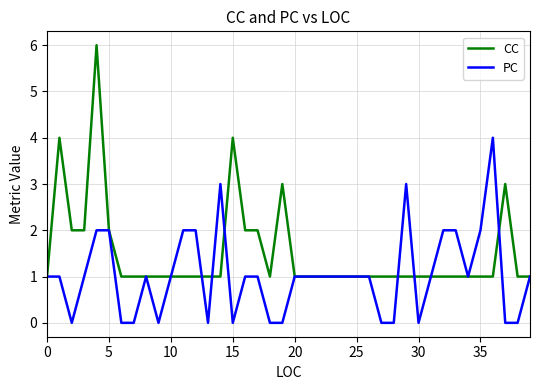

Which series has the largest range (max minus min)?

CC